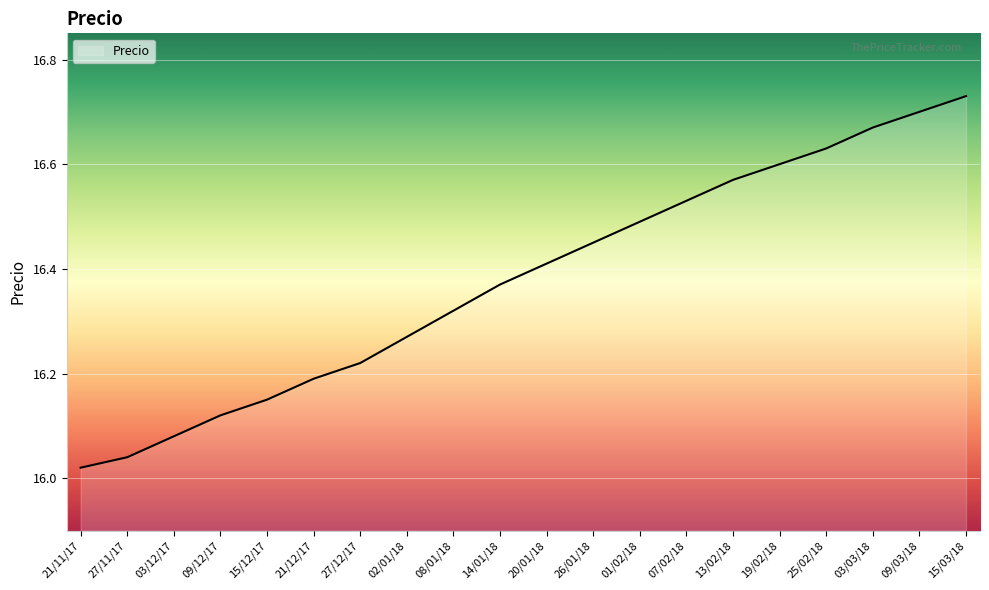

Does the chart have visible grid lines?

Yes